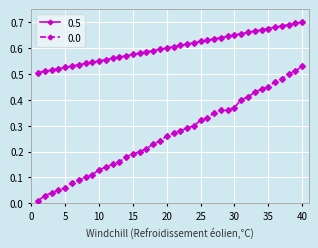

Count the 0.5 values in the range 0 to 1.

40